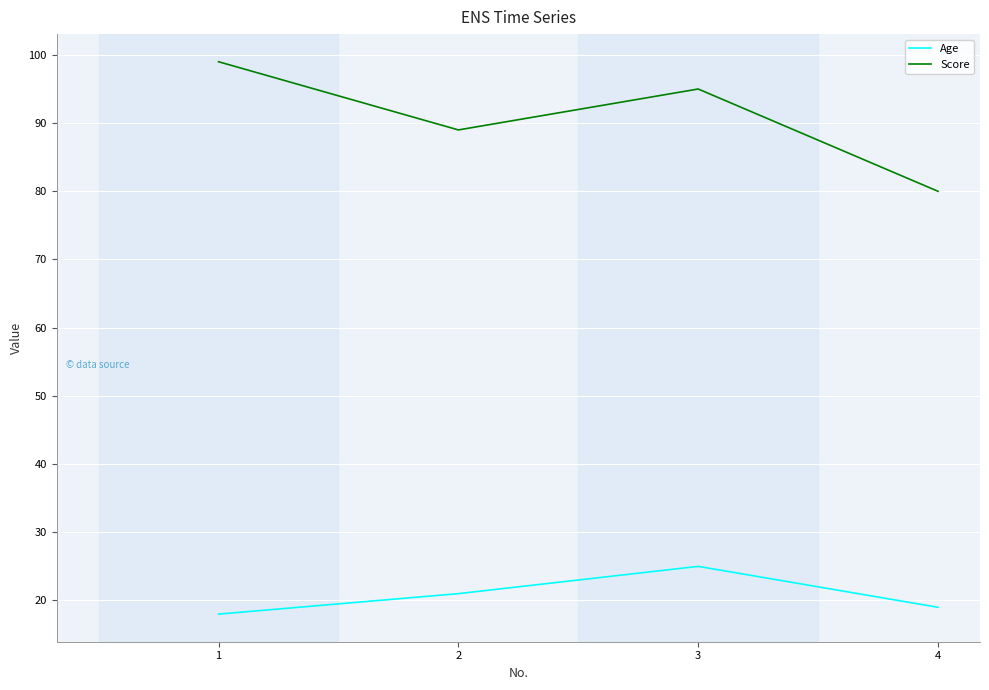

What is the difference between the Score values at 2 and 4?

9